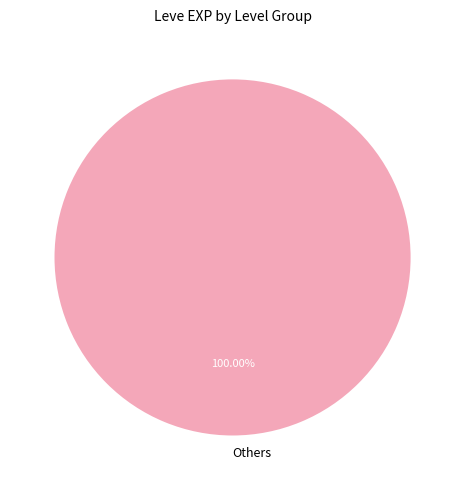

Does Others represent more than half of the total?

Yes